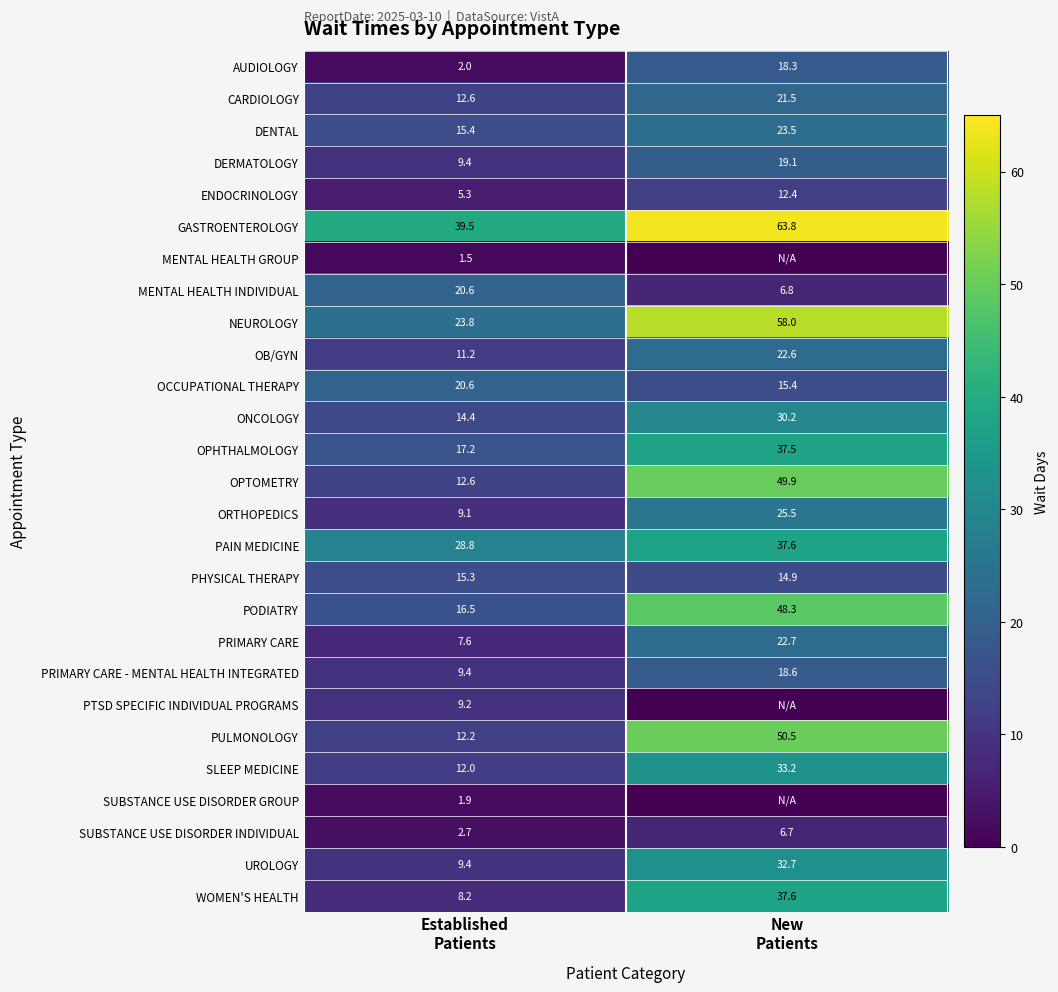

Between Established
Patients and New
Patients, which is larger?

New
Patients